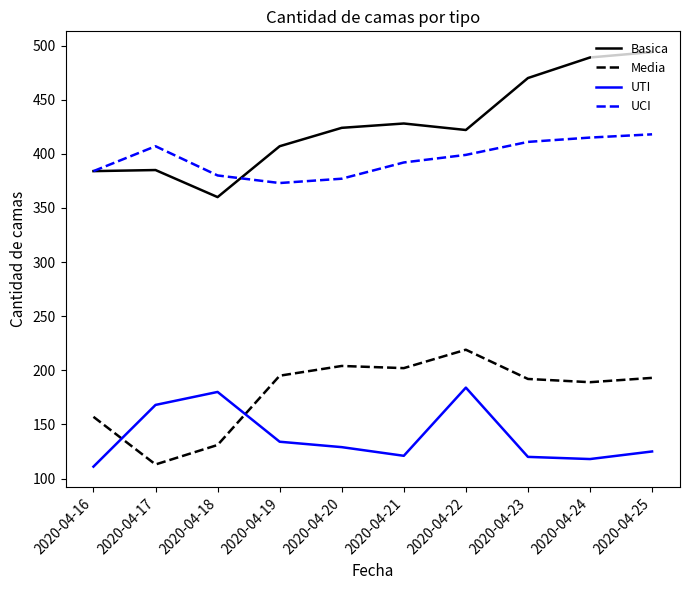

How many lines are shown in the chart?

4